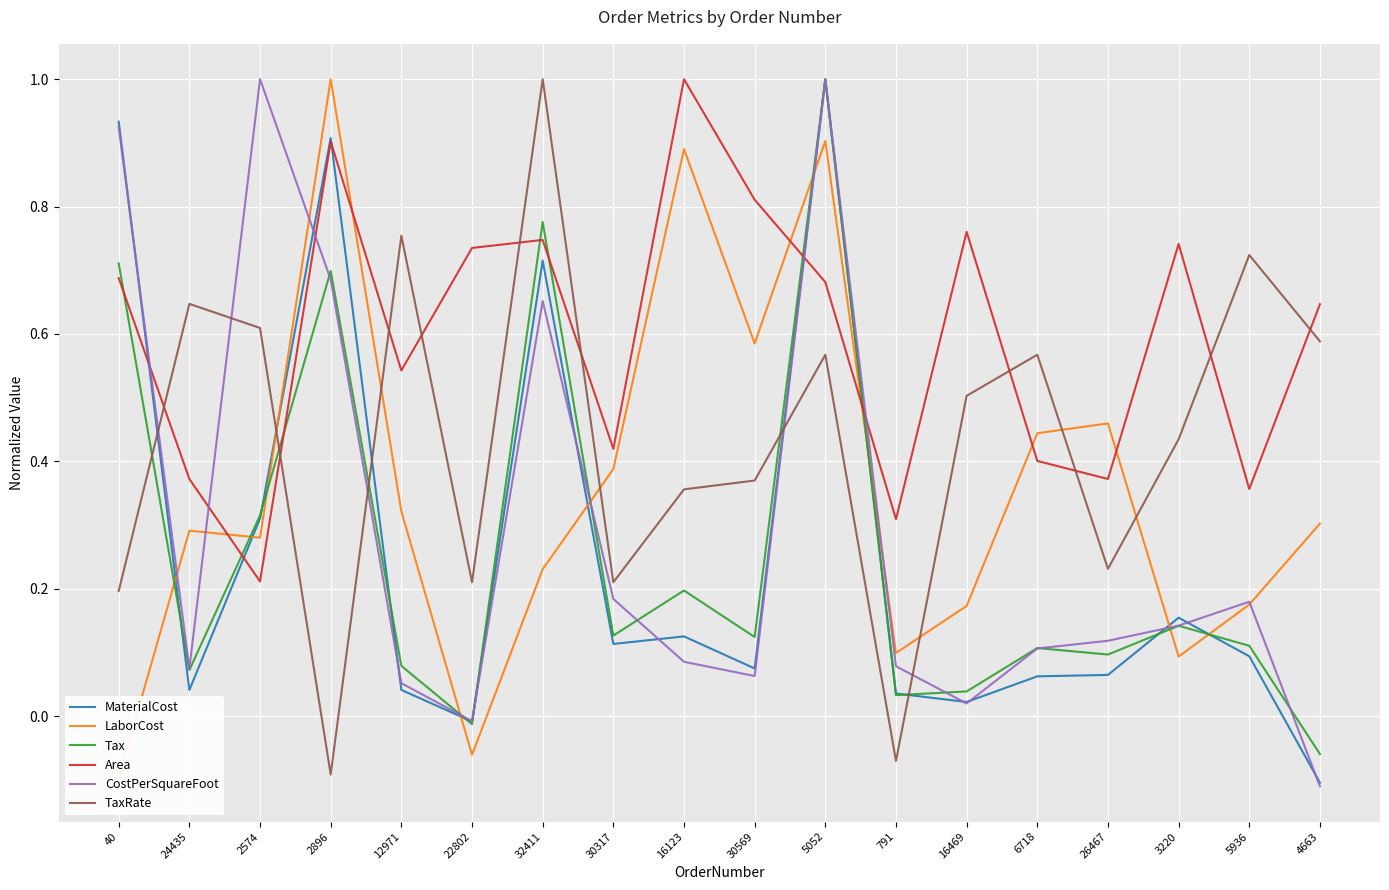

After their last crossing, which series has the higher values: MaterialCost or Area?

Area